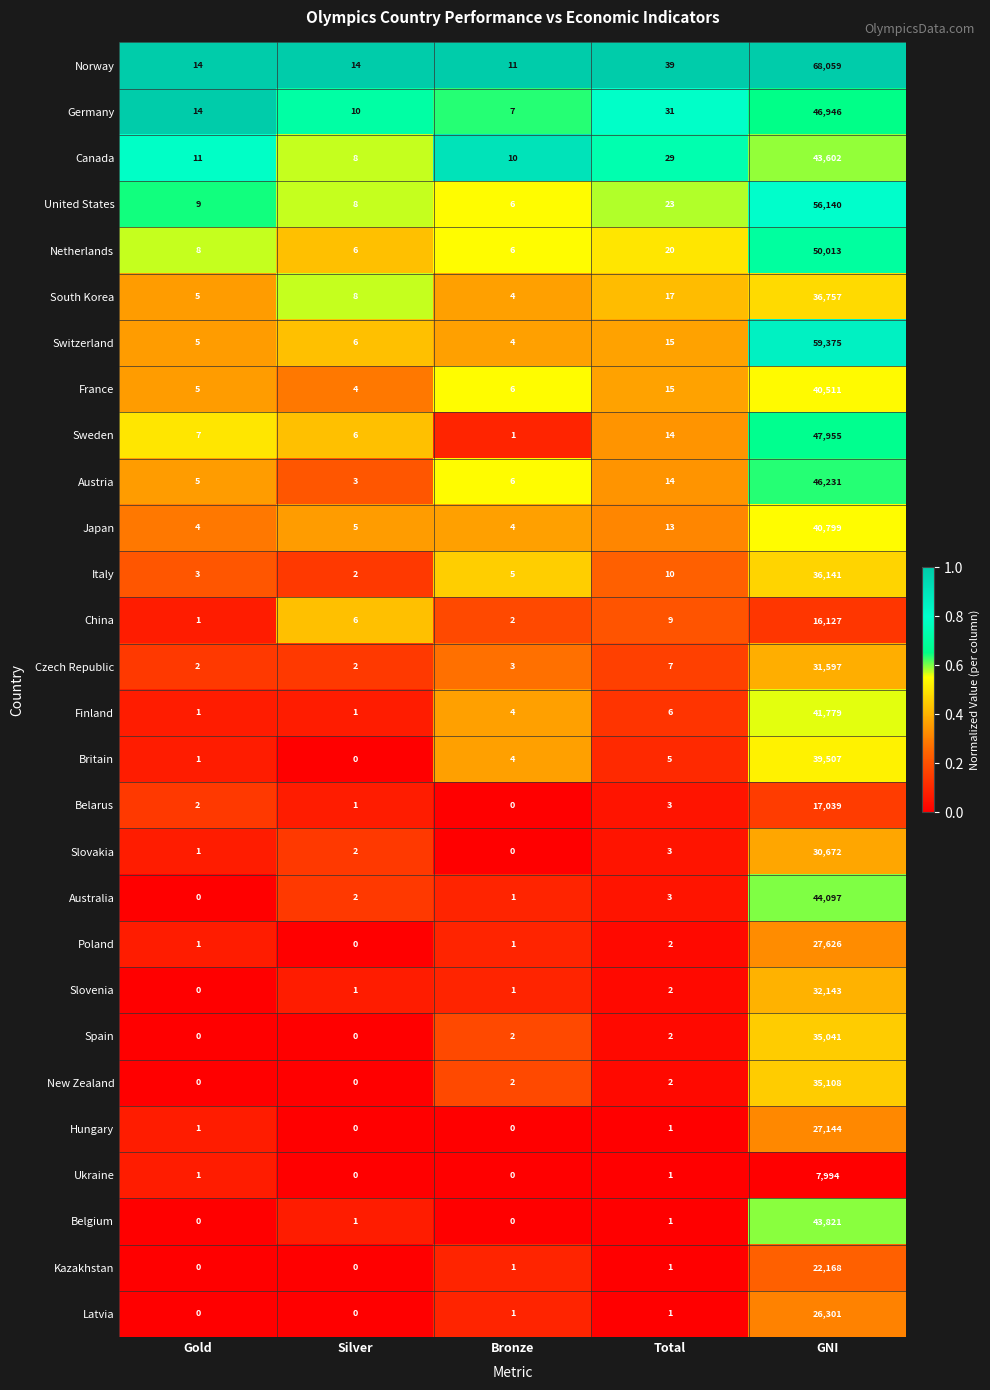

What is the difference between the maximum and minimum values in the China series?

16126